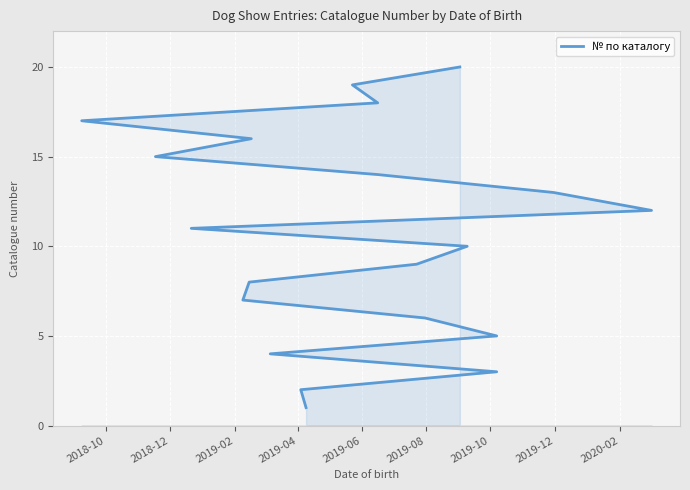

Between 2018-12 and 2019-08, which is larger?

2019-08